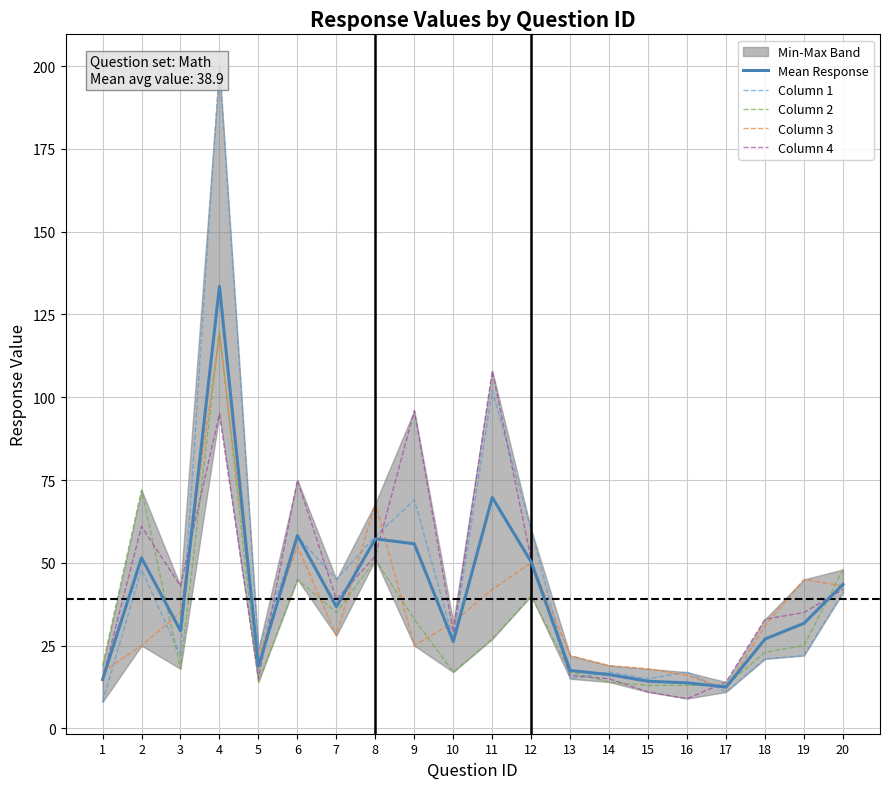

Reading right to left, extract all data points from this chart.

Mean Response: 20=43.5	19=31.8	18=27.0	17=12.5	16=13.8	15=14.2	14=16.2	13=17.5	12=50.2	11=69.8	10=26.2	9=55.8	8=57.2	7=36.8	6=58.2	5=18.8	4=133.5	3=29.5	2=51.5	1=14.8
Column 1: 20=41.0	19=22.0	18=21.0	17=11.0	16=17.0	15=15.0	14=17.0	13=15.0	12=60.0	11=102.0	10=27.0	9=69.0	8=58.0	7=45.0	6=58.0	5=24.0	4=200.0	3=22.0	2=48.0	1=8.0
Column 2: 20=48.0	19=25.0	18=23.0	17=13.0	16=13.0	15=13.0	14=14.0	13=17.0	12=40.0	11=27.0	10=17.0	9=33.0	8=51.0	7=35.0	6=45.0	5=14.0	4=120.0	3=18.0	2=72.0	1=19.0
Column 3: 20=43.0	19=45.0	18=31.0	17=12.0	16=16.0	15=18.0	14=19.0	13=22.0	12=50.0	11=42.0	10=32.0	9=25.0	8=68.0	7=28.0	6=55.0	5=22.0	4=119.0	3=35.0	2=25.0	1=17.0
Column 4: 20=42.0	19=35.0	18=33.0	17=14.0	16=9.0	15=11.0	14=15.0	13=16.0	12=51.0	11=108.0	10=29.0	9=96.0	8=52.0	7=39.0	6=75.0	5=15.0	4=95.0	3=43.0	2=61.0	1=15.0